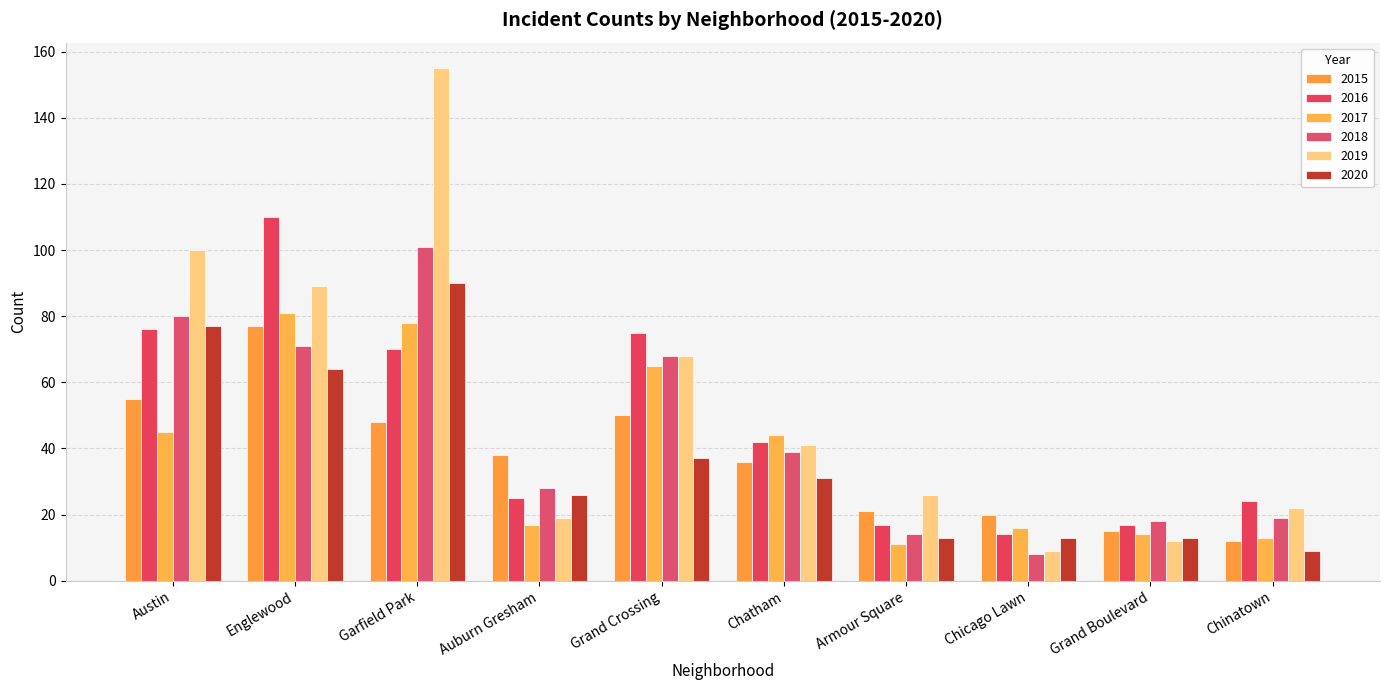

What is the label of the 8th bar from the left?

Chicago Lawn